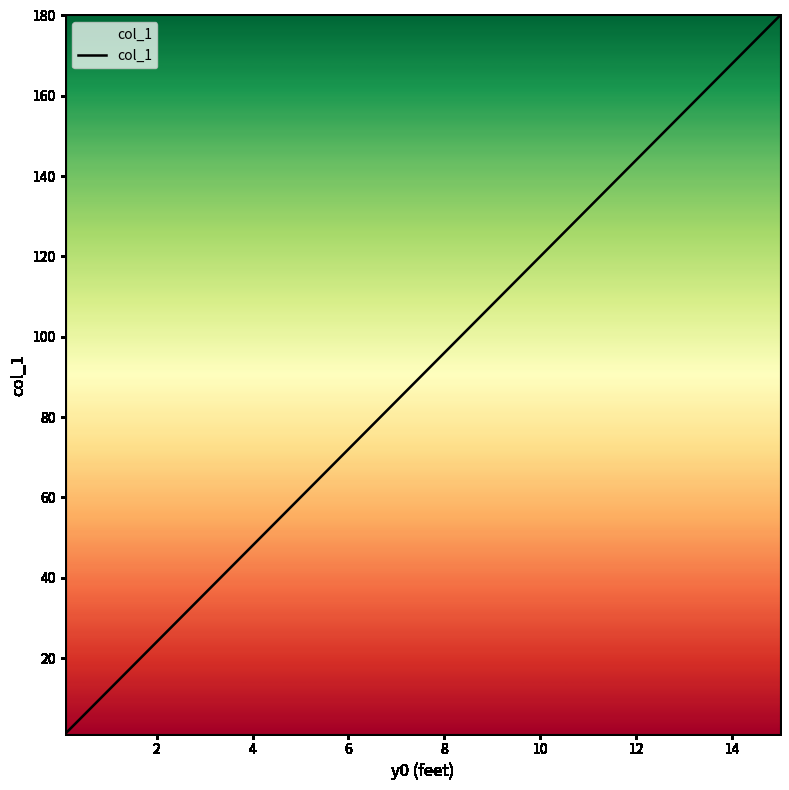

True or false: there are more than 0 points higher than both neighbors.

False